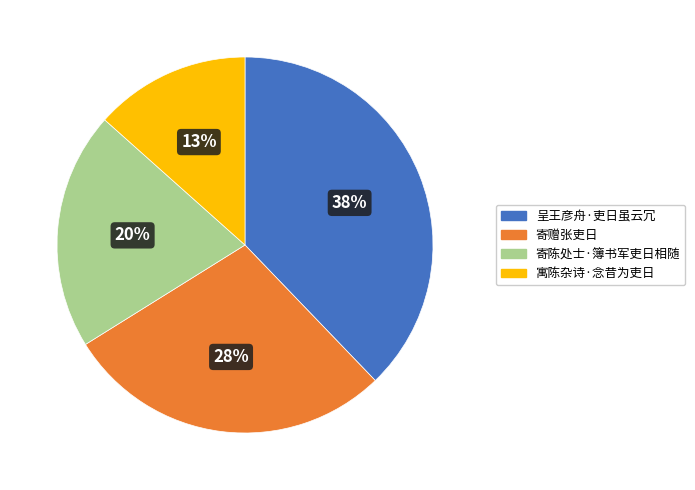

Combined, do 呈王彦舟·吏日虽云冗 and 寄赠张吏日 account for over 50%?

Yes